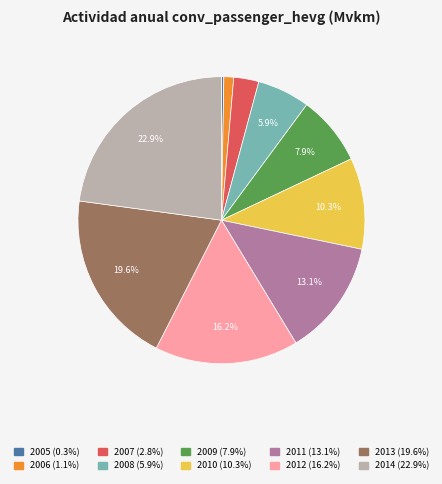

To the nearest percent, what is the combined percentage of 2009 and 2007?

11%